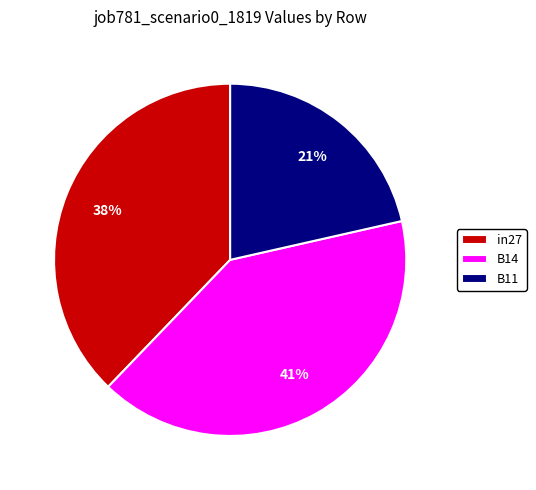

Which has a higher value, B11 or in27?

in27